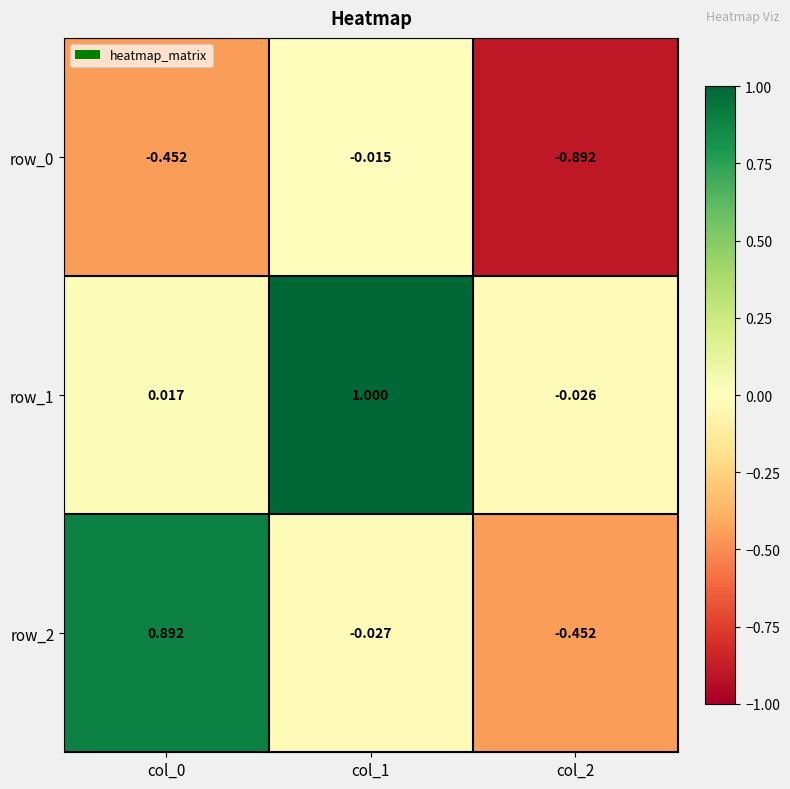

True or false: row_1 has a value of 0.5 at col_1.

False